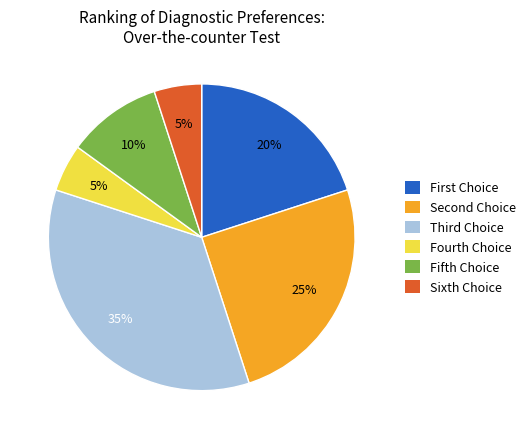

The Fifth Choice slice represents 1% of the pie. True or false?

False